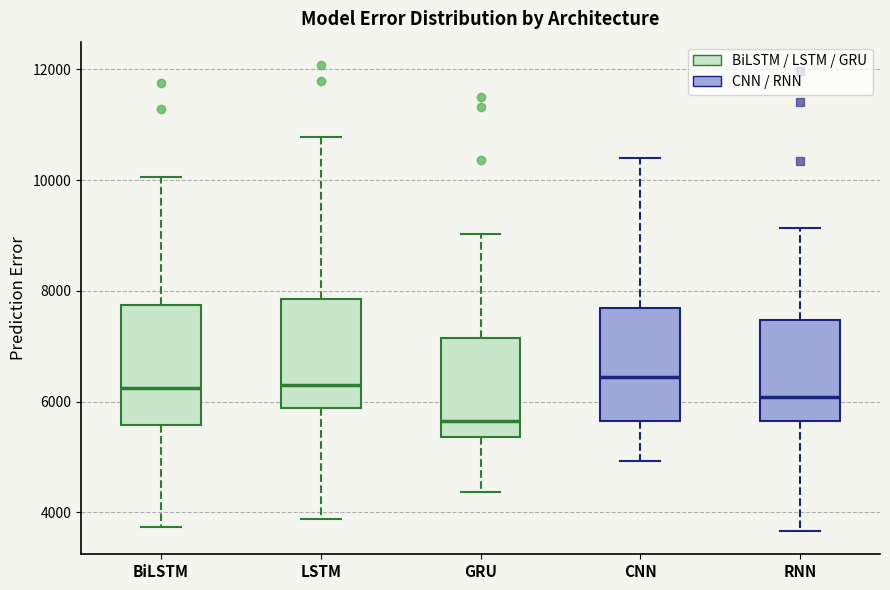

Where does the upper whisker of the box for CNN end on the y-axis? The values are not printed on the chart, so give them approximately, as read against the axis.

10400